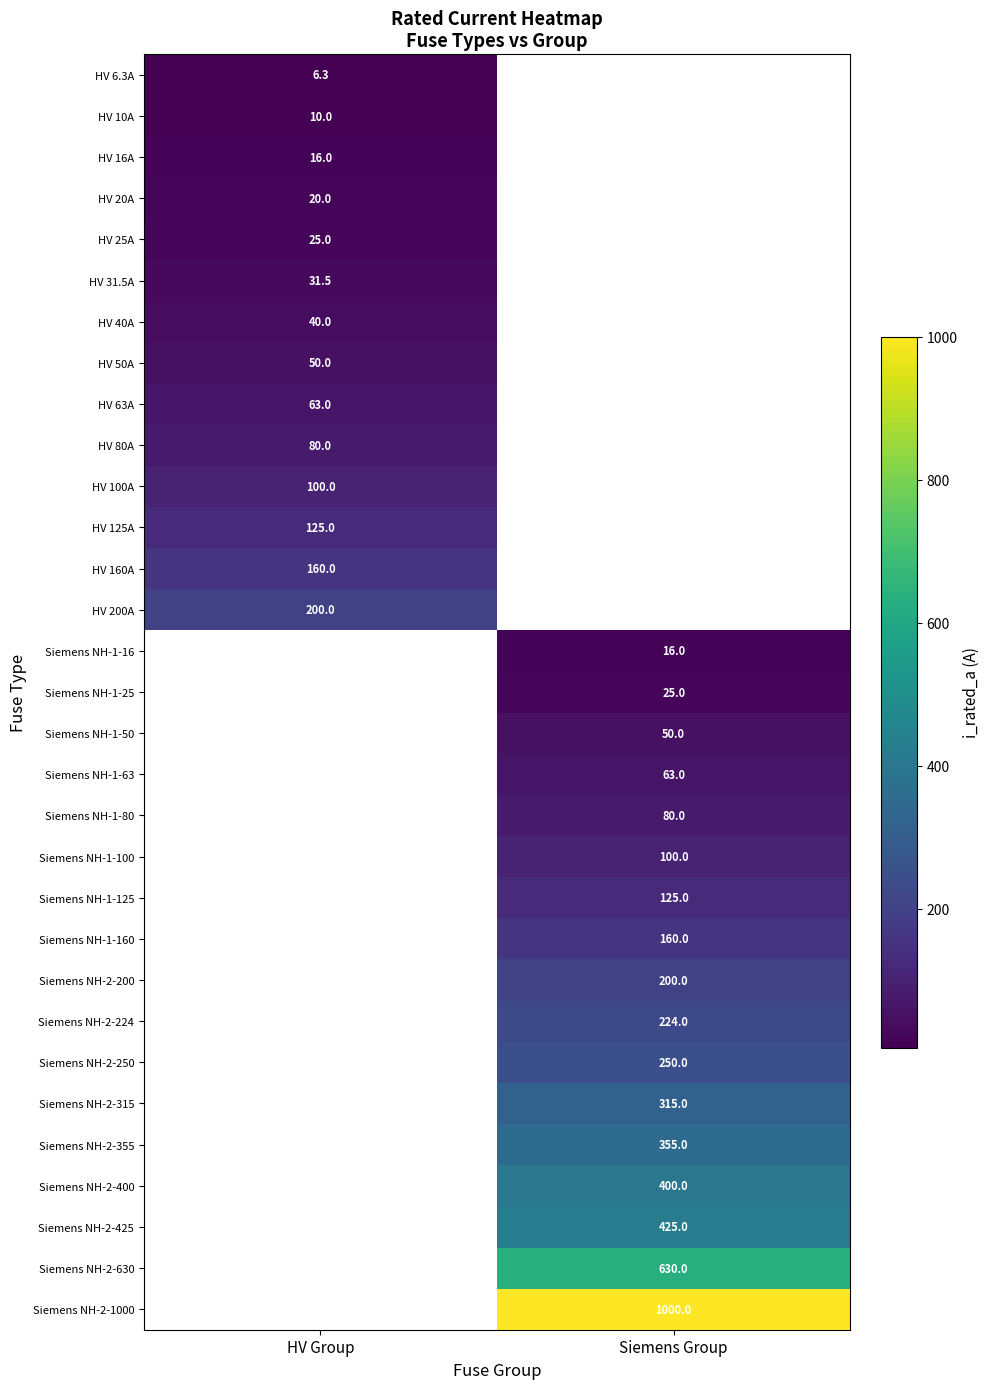

At which category does the chart reach its minimum across all series?

HV Group